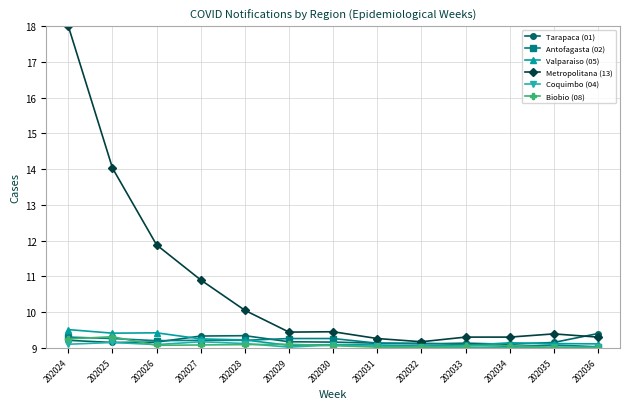

What is the sum of all Biobio (08) values?

118.1